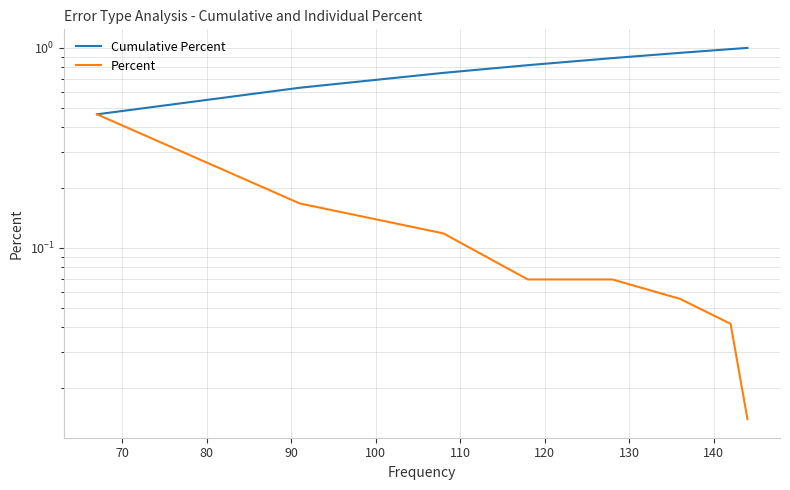

What is the difference between the second highest and minimum values in the Cumulative Percent series?

0.5